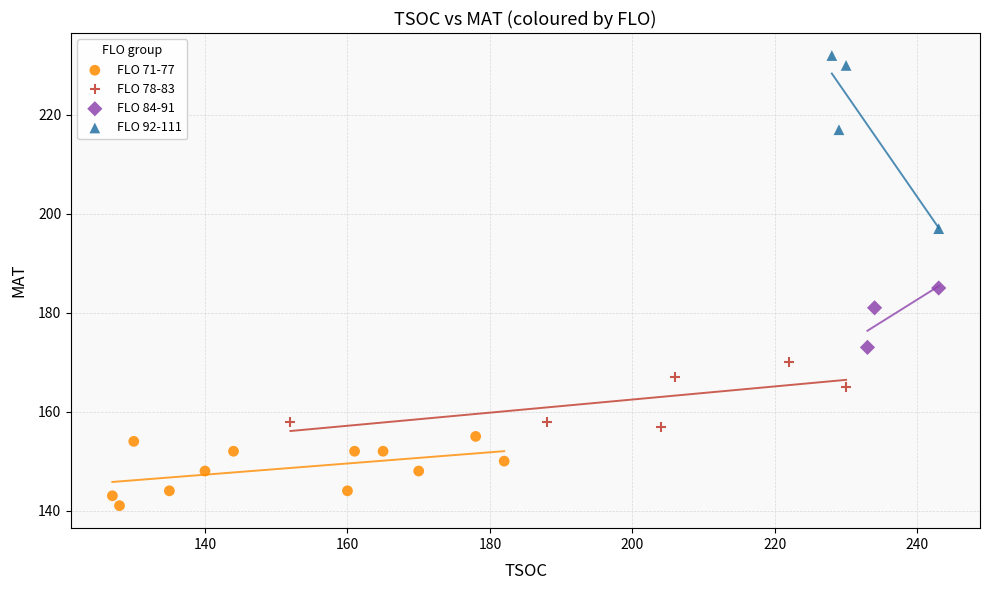

Which series contains the lowest Y value?

FLO 71-77